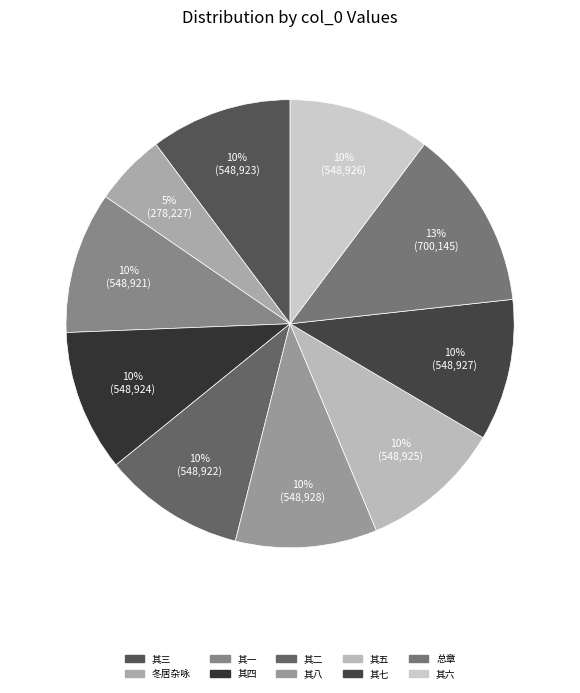

Count the number of slices in the pie.

10